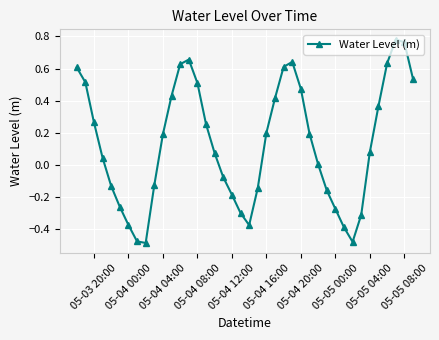

How many points are higher than both their immediate neighbors (excluding endpoints)?

3